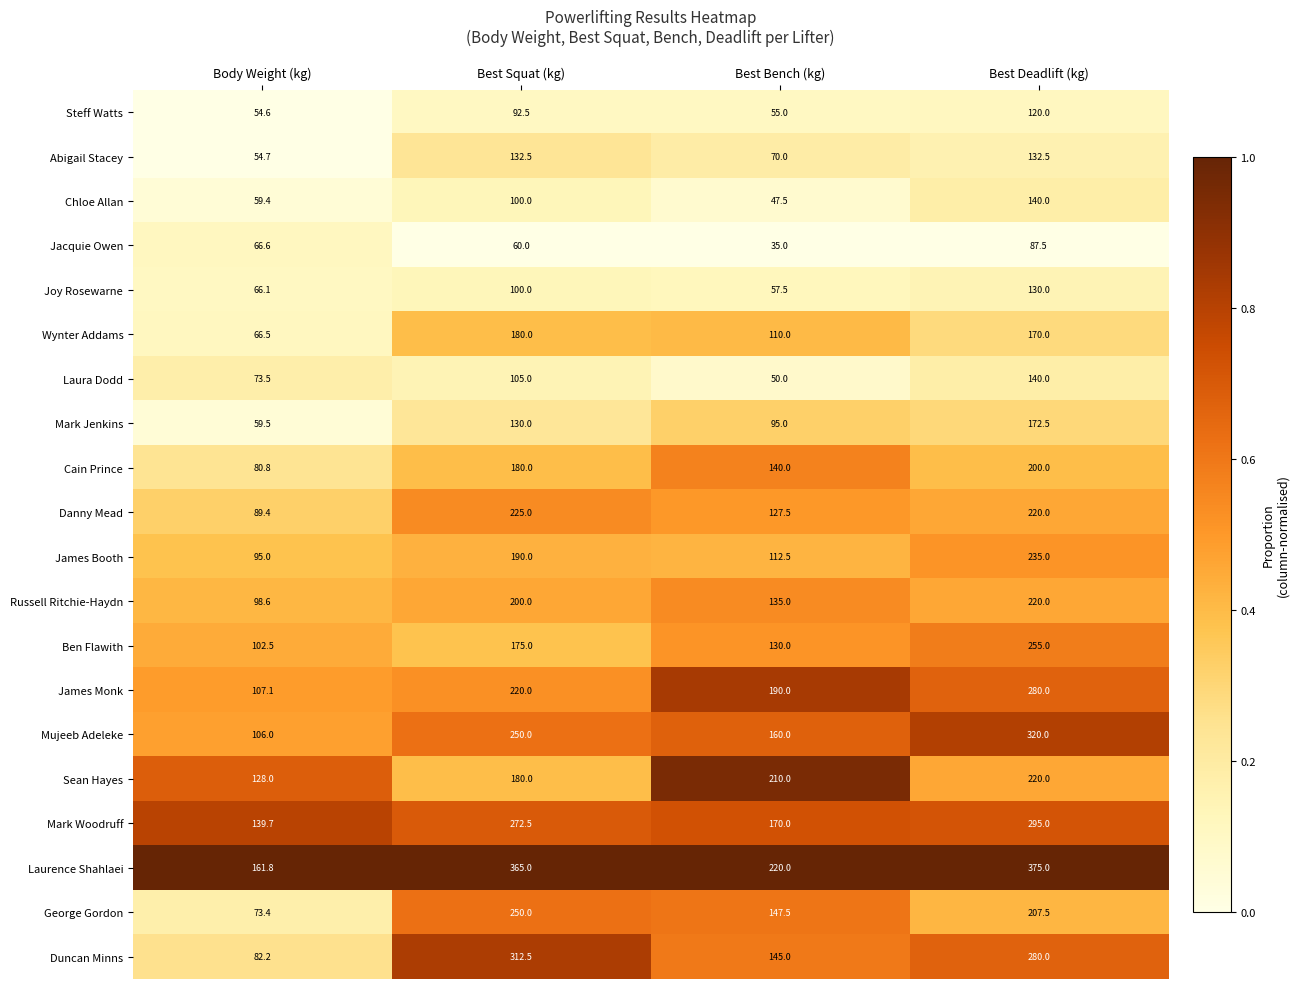

At which category does the chart reach its peak across all series?

Best Deadlift (kg)